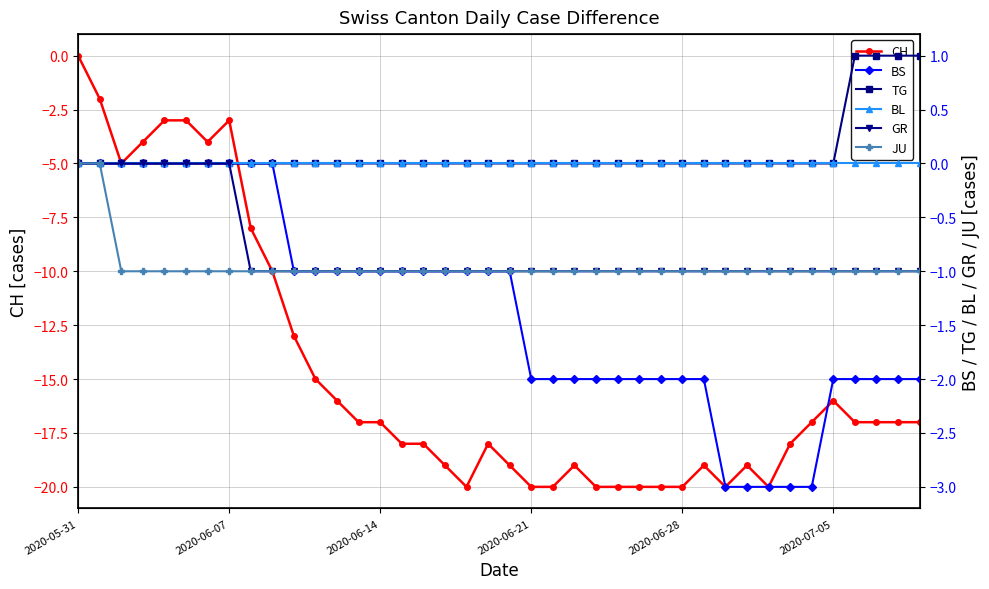

True or false: JU and CH intersect in this chart.

False